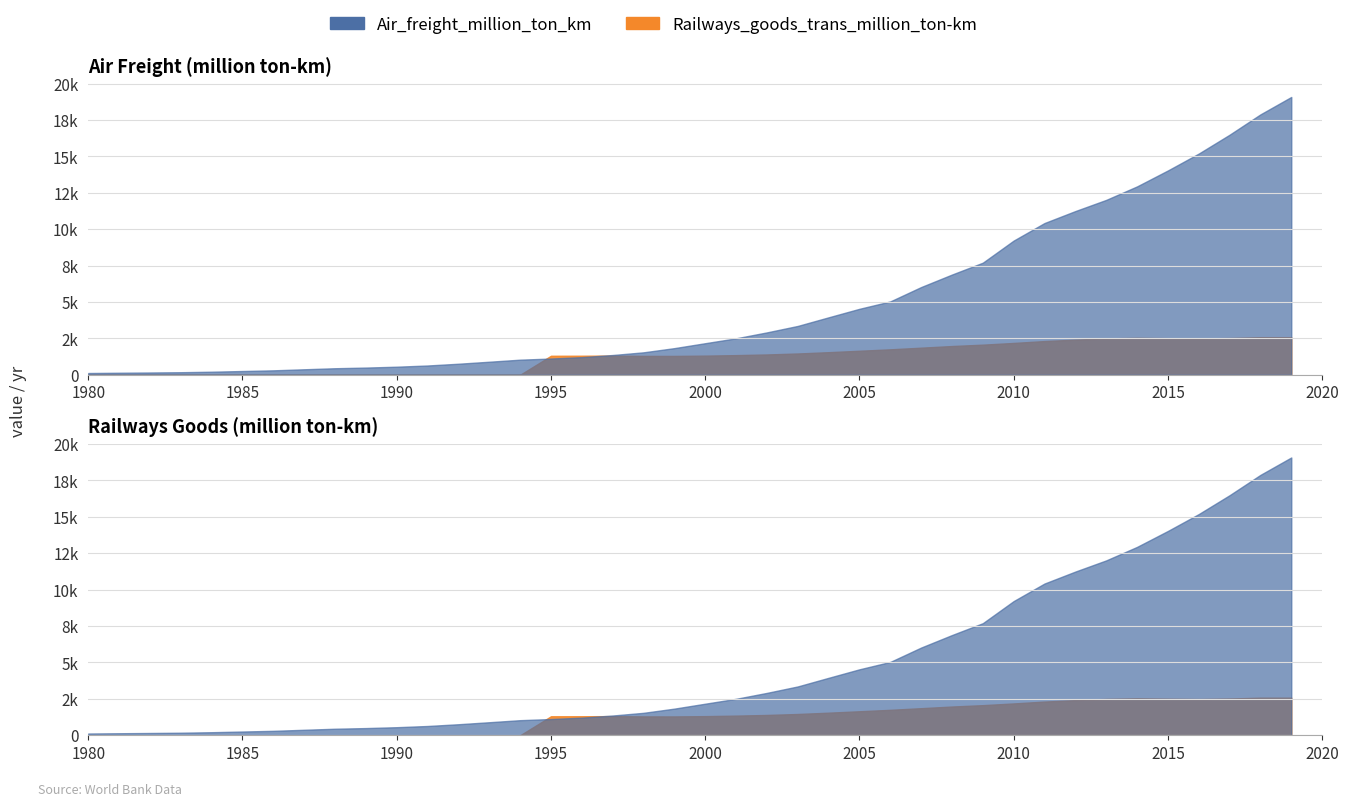

Is it true that Air_freight_million_ton_km equals 18203.3 at 2011?

False